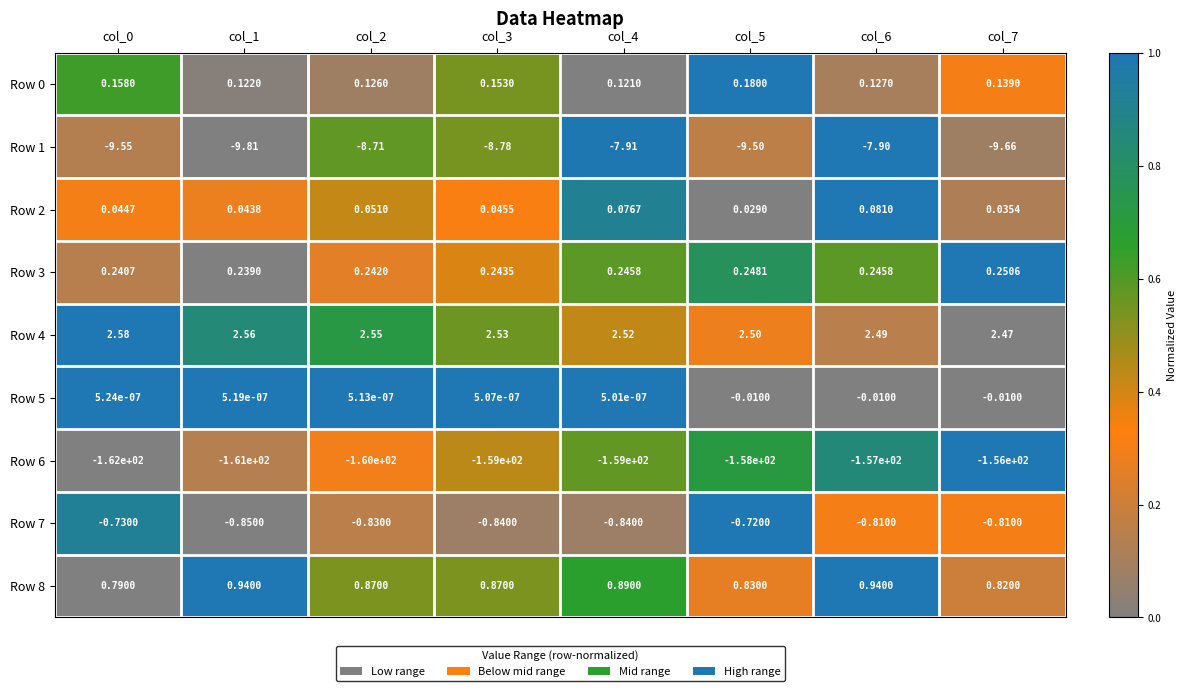

Is the value of Row 5 at col_4 greater than the value of Row 3 at col_7?

No